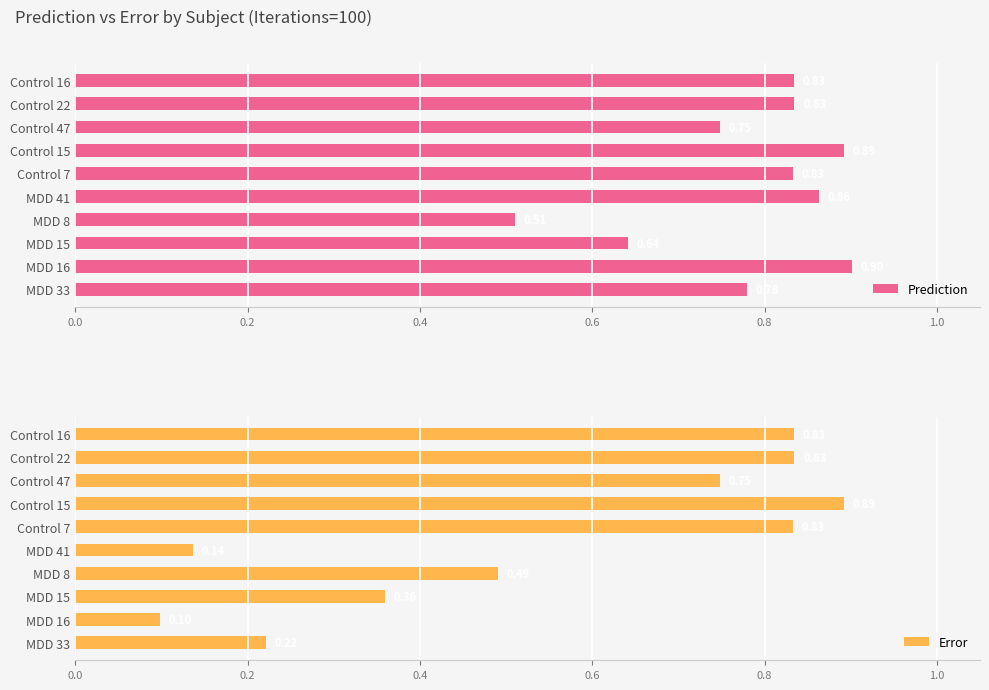

Count the number of categories in the chart.

10